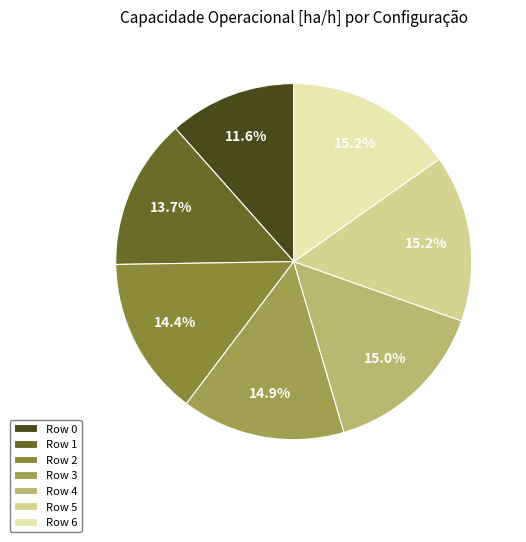

Is it true that Row 4 is 25% of the pie?

False